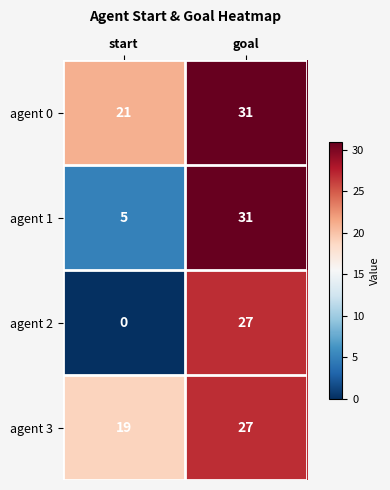

What is the sum of all agent 3 values?

46